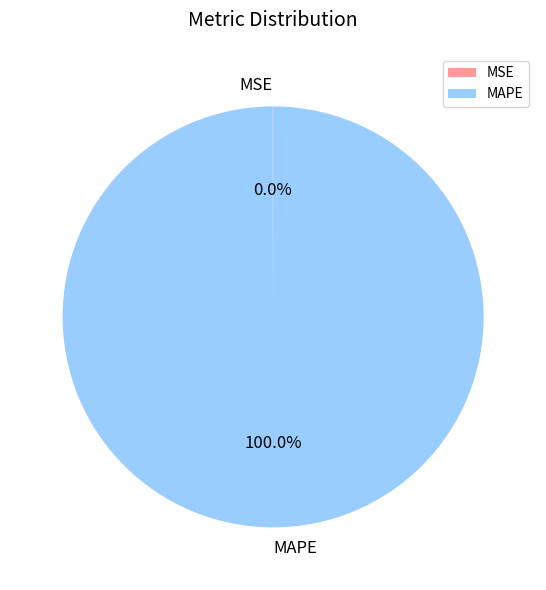

What is the largest slice in the pie chart?

MAPE